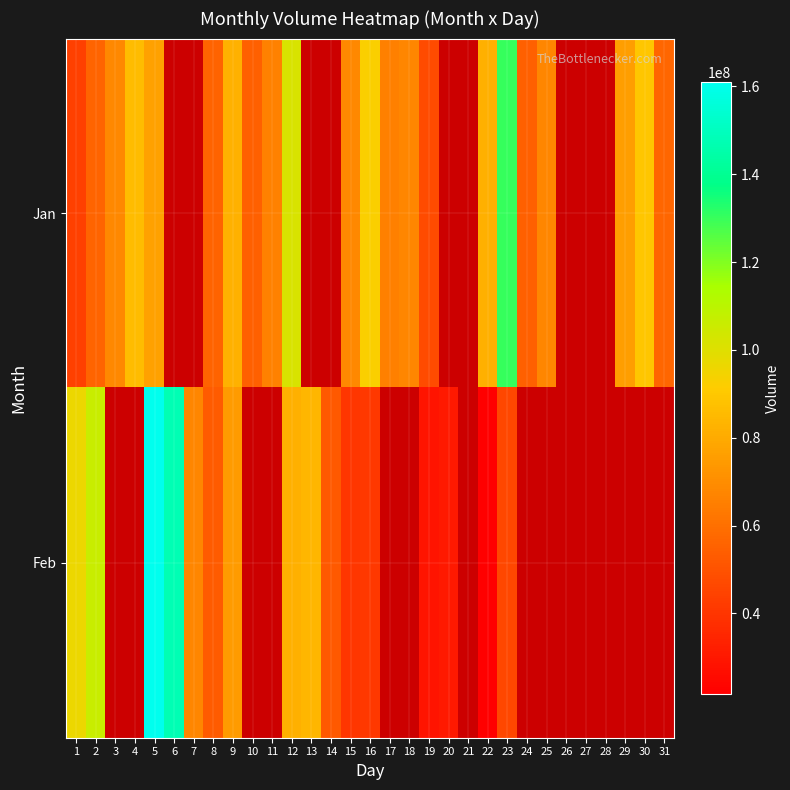

What is the greatest value displayed?

160942920.0